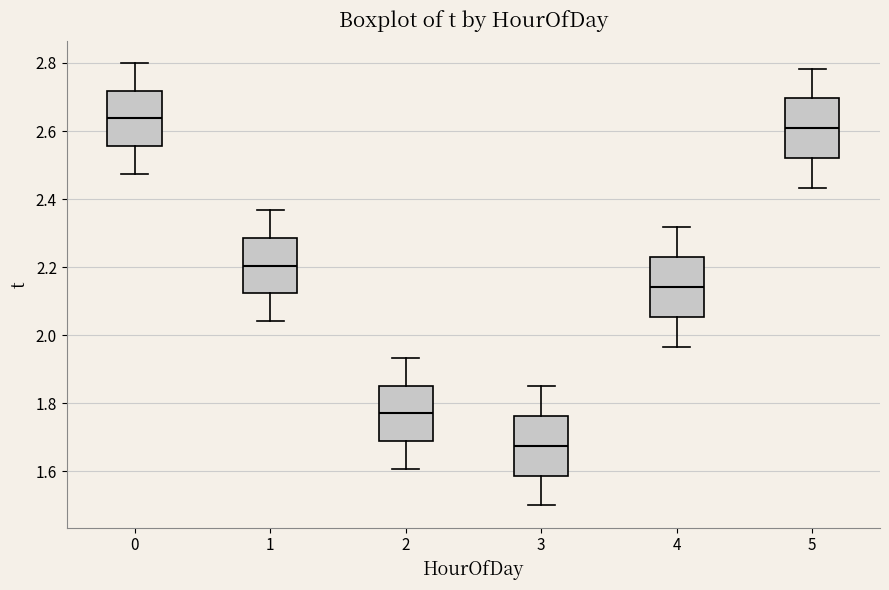

Reading left to right, transcribe this box plot: for each box, give where its median line is, the range the box spans, and where its two whiskers end, as read against the y-axis. The values are not printed on the chart, so give them approximately, as read against the axis.

0: median 2.64, box 2.56 to 2.72, whiskers 2.48 to 2.80
1: median 2.20, box 2.12 to 2.28, whiskers 2.04 to 2.36
2: median 1.78, box 1.68 to 1.86, whiskers 1.60 to 1.94
3: median 1.68, box 1.58 to 1.76, whiskers 1.50 to 1.86
4: median 2.14, box 2.06 to 2.22, whiskers 1.96 to 2.32
5: median 2.60, box 2.52 to 2.70, whiskers 2.44 to 2.78